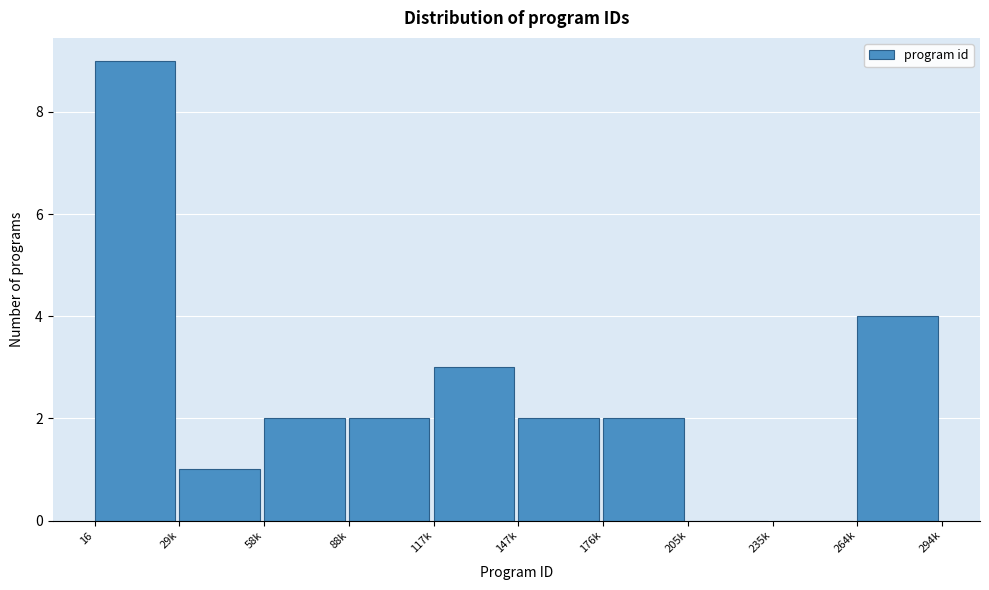

Approximately how many times larger is the value at 29k compared to 88k?

0.5